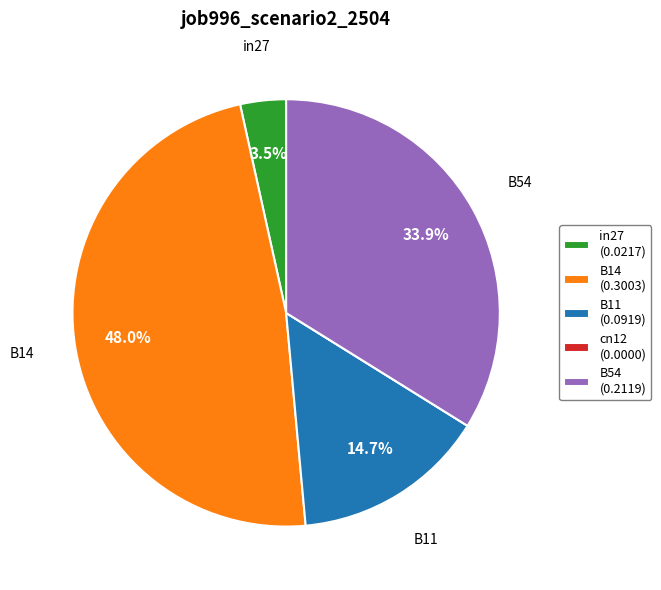

To the nearest percent, what is the difference between the largest and smallest slice percentages?

48%